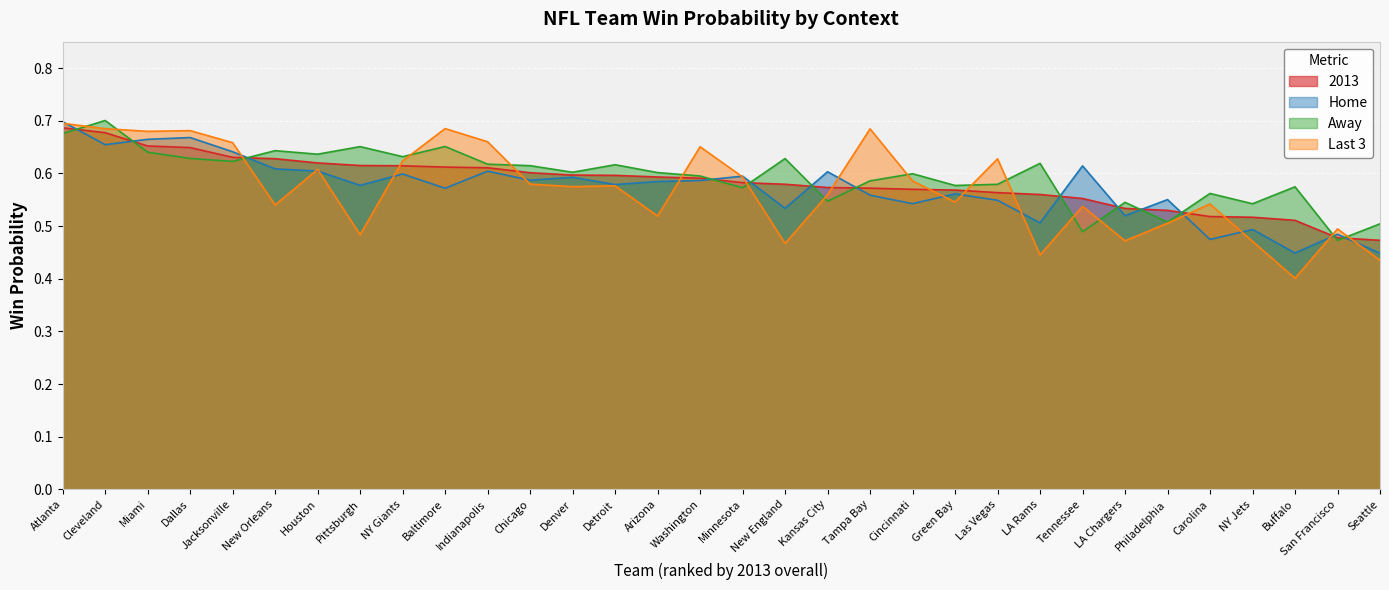

What position from the right is Chicago?

21